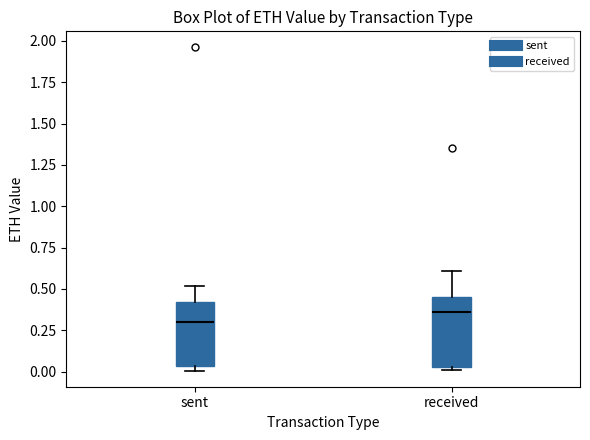

Where is the lower edge of the box for sent on the y-axis? The values are not printed on the chart, so give them approximately, as read against the axis.

0.05